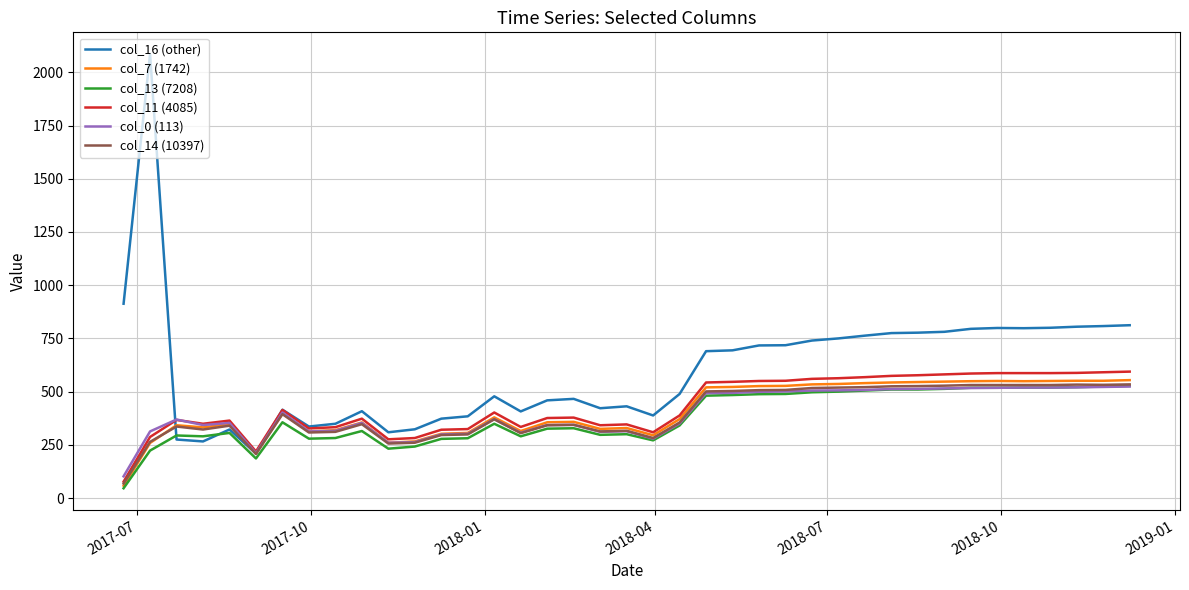

Which series has the largest total across all categories?

col_16 (other)